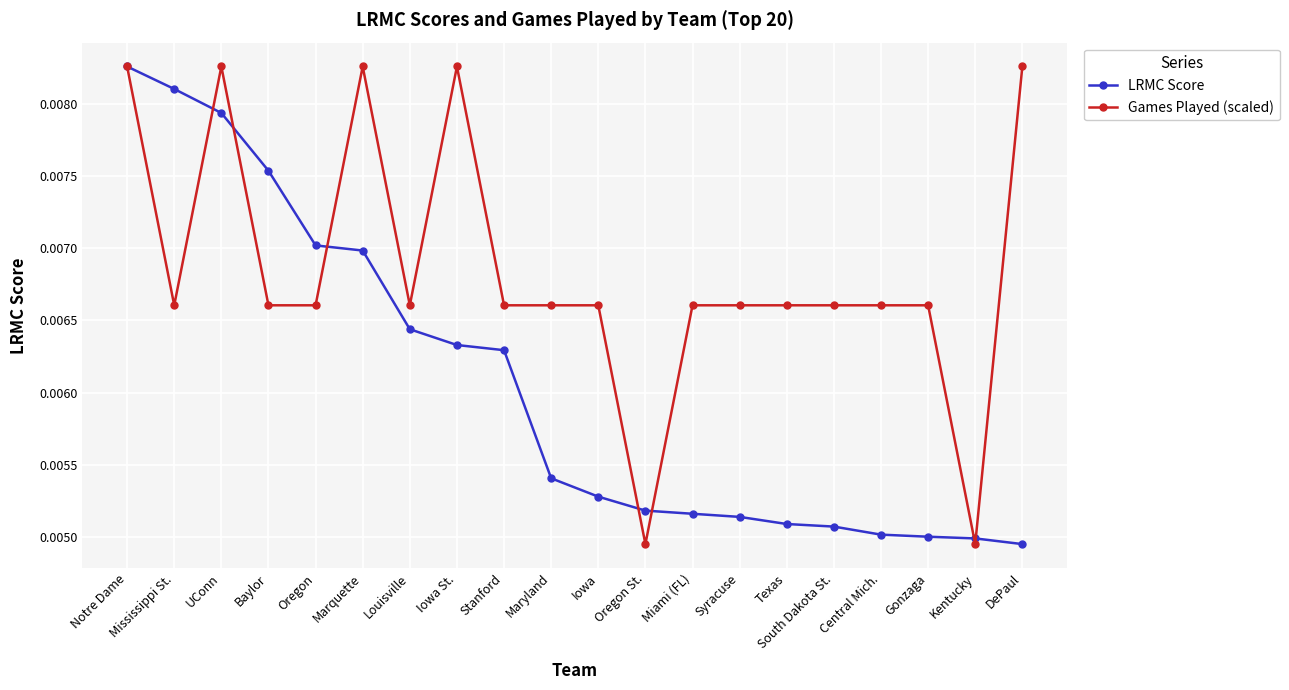

What is the label of the 9th point from the right?

Oregon St.